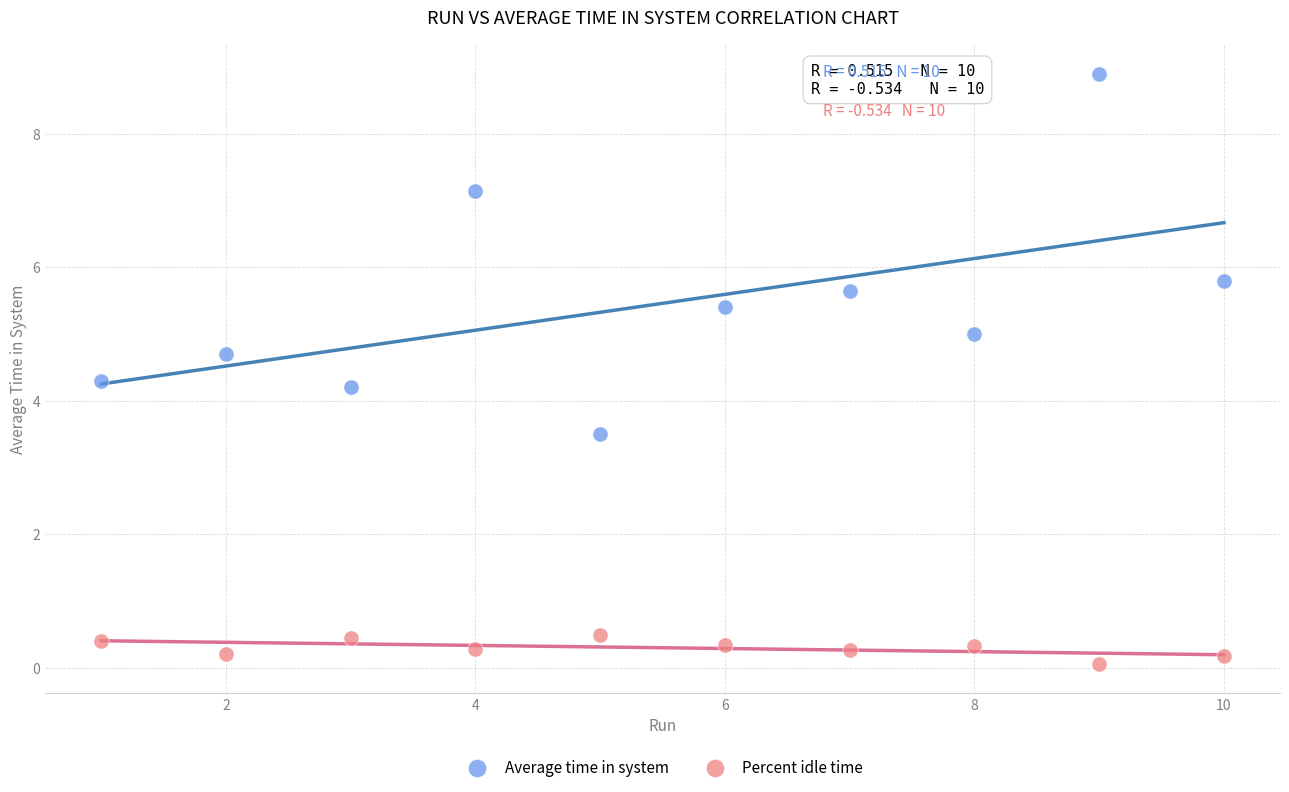

Which series reaches the maximum Y coordinate?

Average time in system